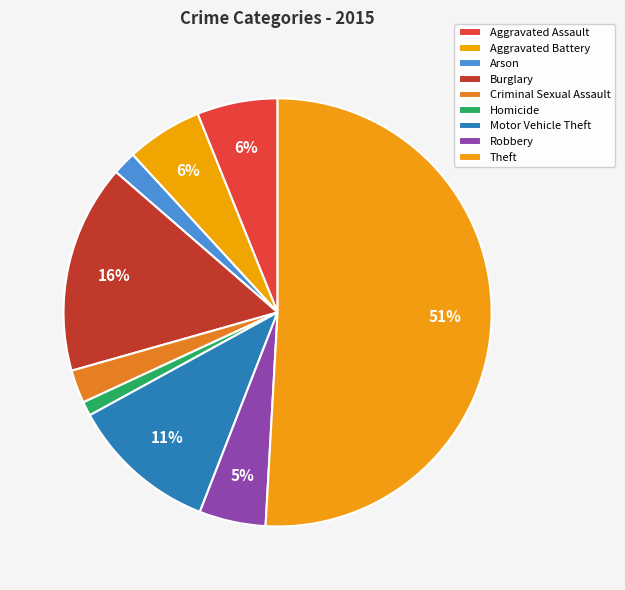

Count the number of slices in the pie.

9